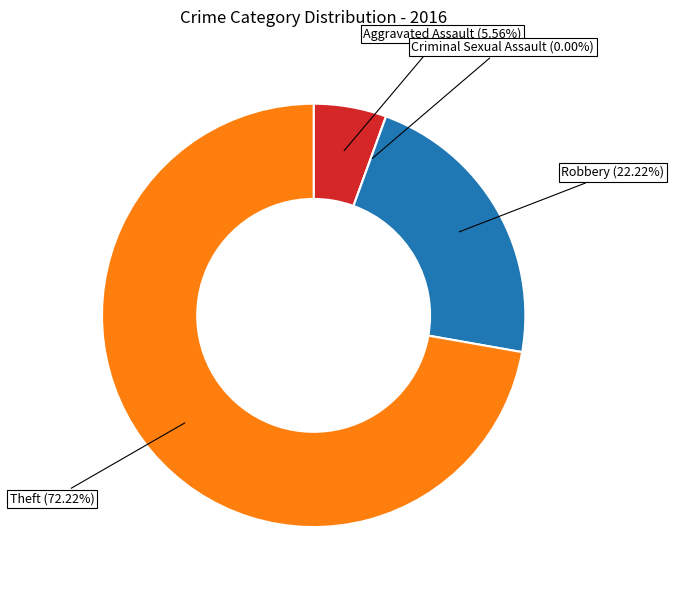

What is the smallest slice in the pie chart?

Criminal Sexual Assault